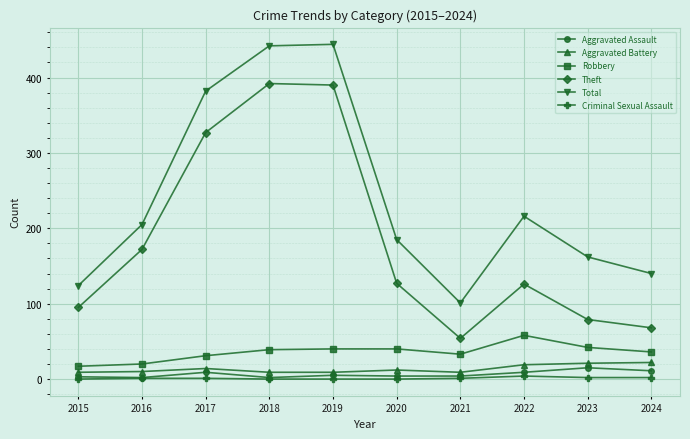

True or false: Theft has more than 1 interior local peaks.

True